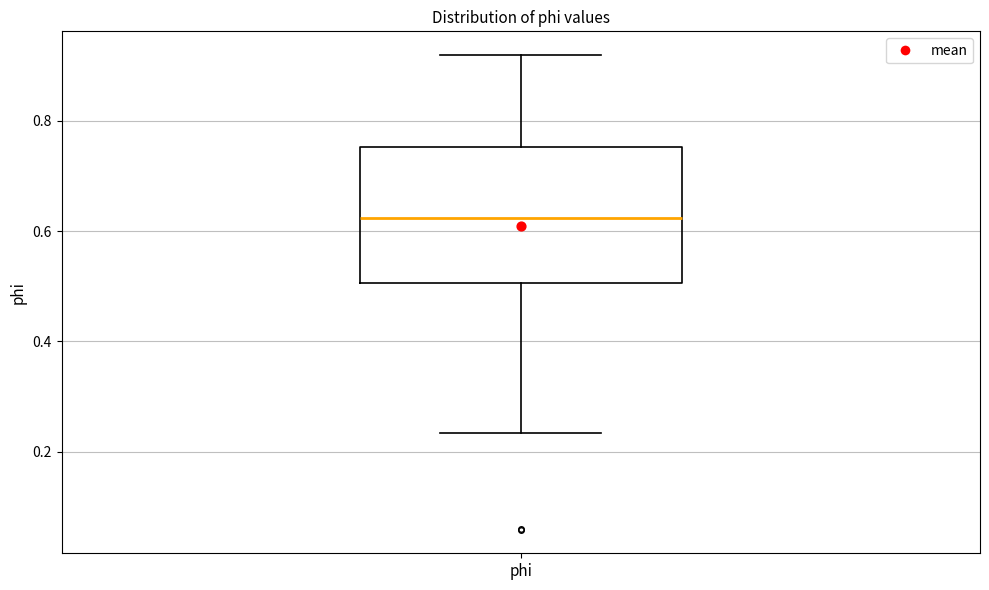

Where does the upper whisker of the box for phi end on the y-axis? The values are not printed on the chart, so give them approximately, as read against the axis.

0.92